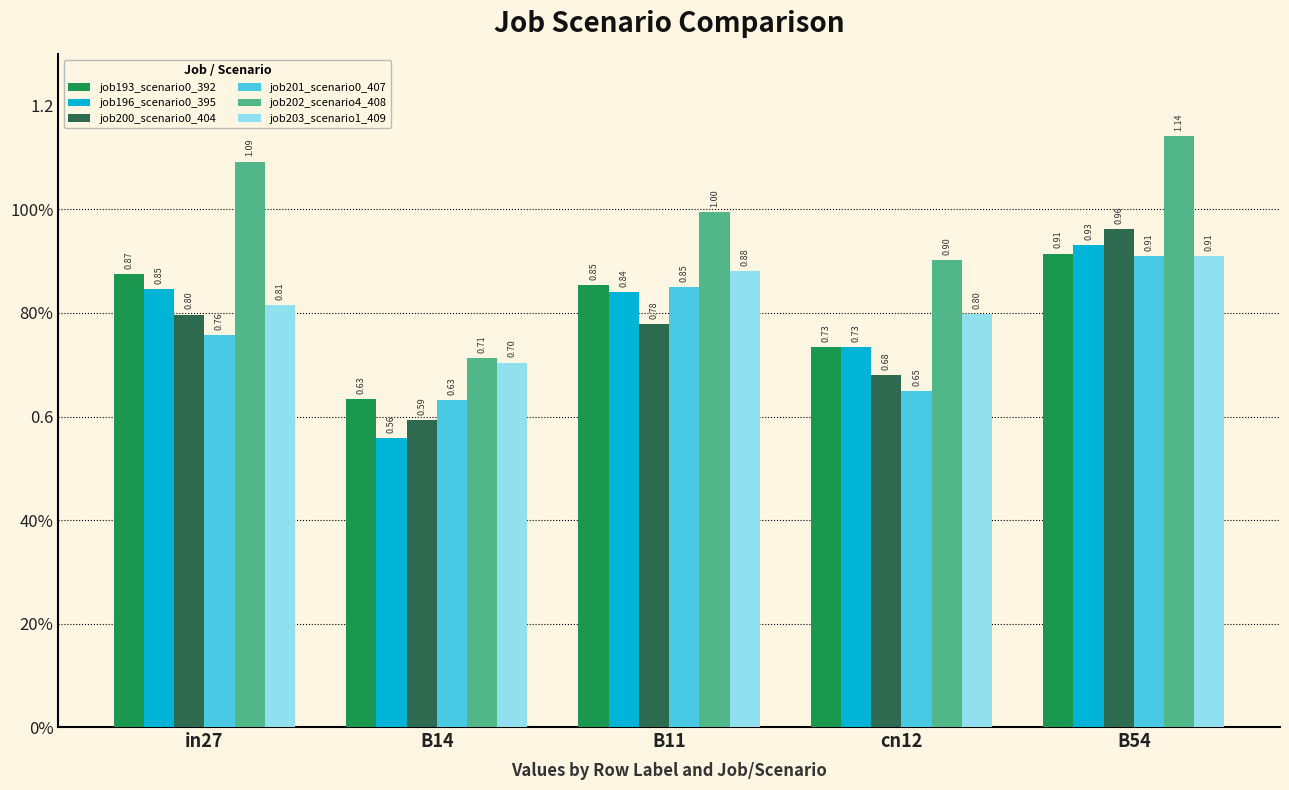

Rank the categories by job202_scenario4_408 value from lowest to highest.

B14, cn12, B11, in27, B54